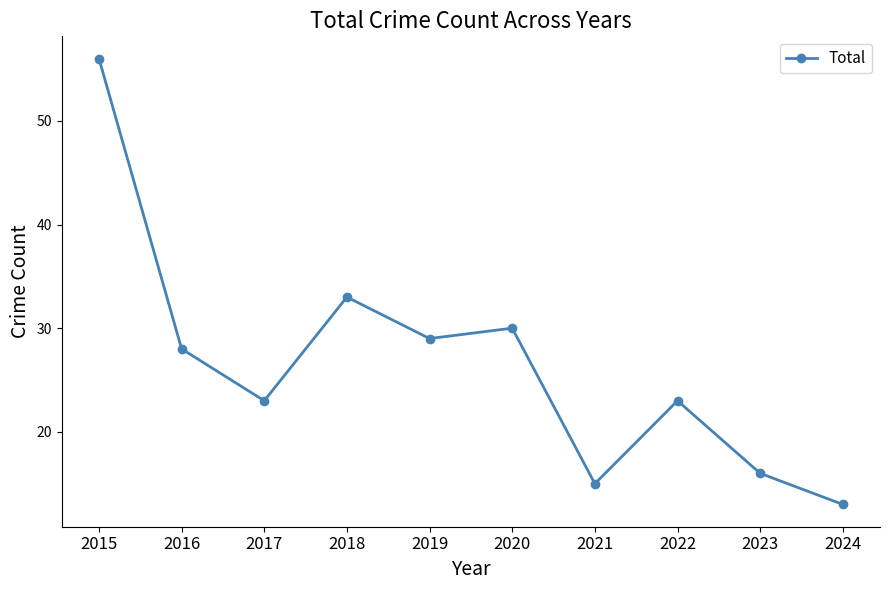

True or false: the data shows 16 at 2023.

True